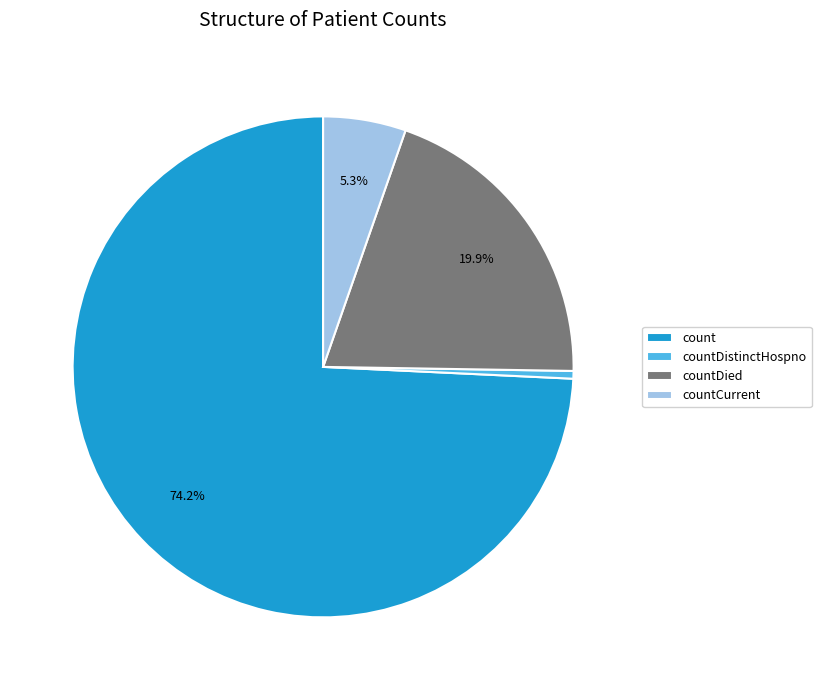

What percentage is the count slice, to the nearest percent?

74%